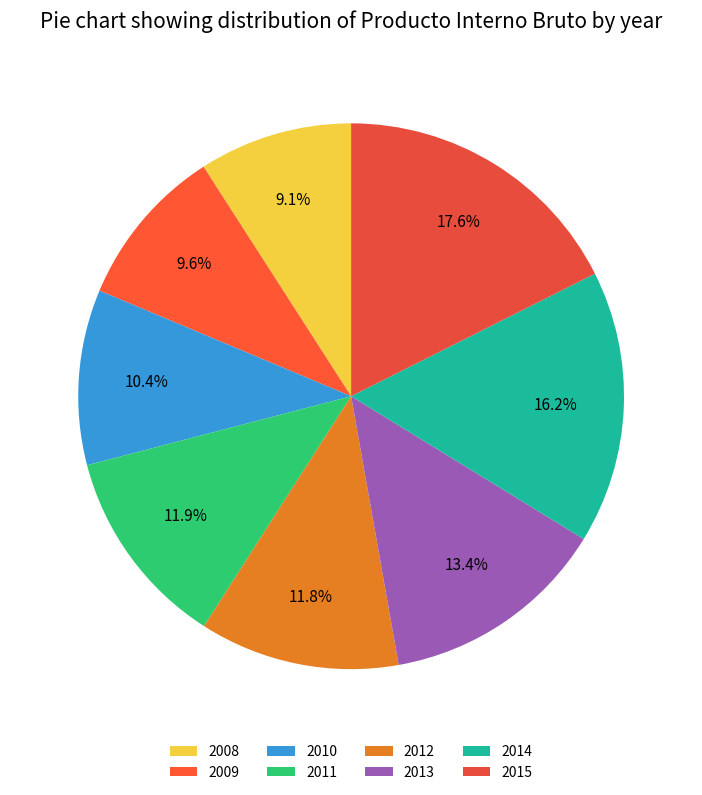

What is the smallest slice in the pie chart?

2008